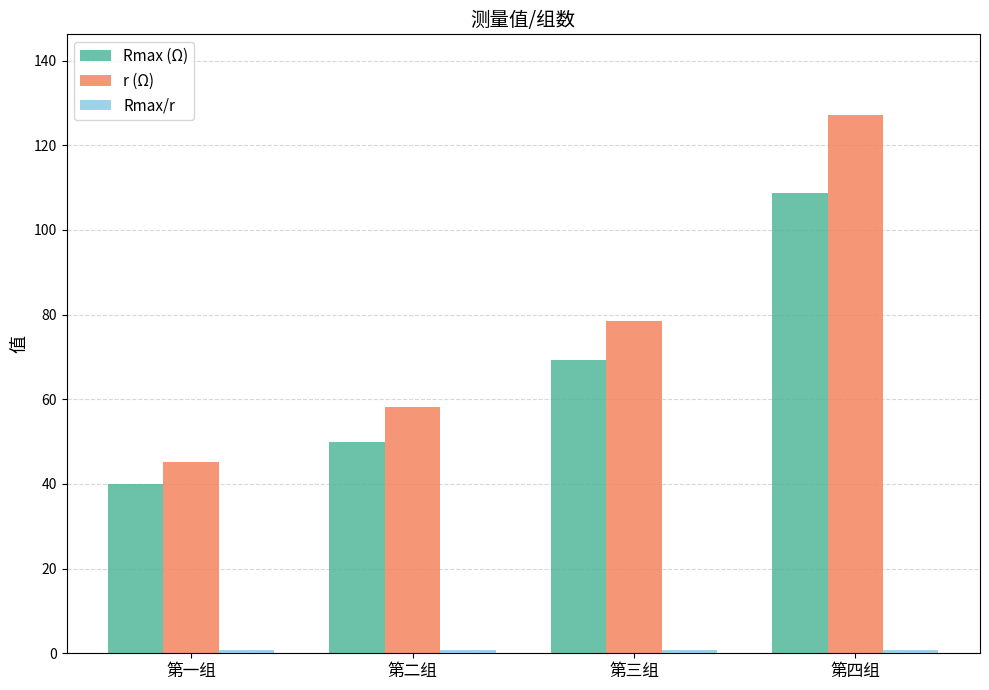

The value of Rmax (Ω) at 第一组 is 23.8. True or false?

False